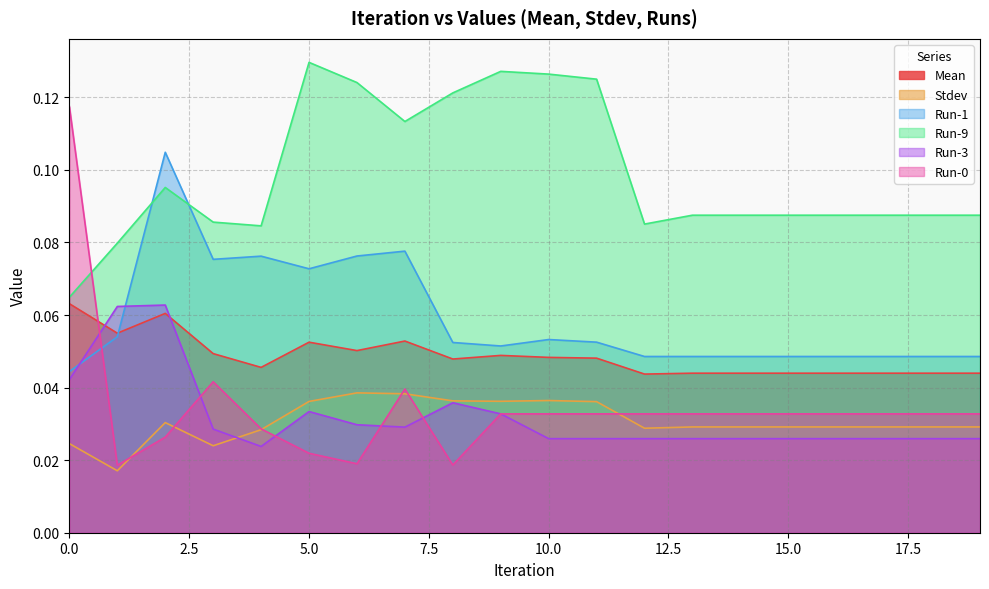

Which series changed the most between 17 and 19?

Mean